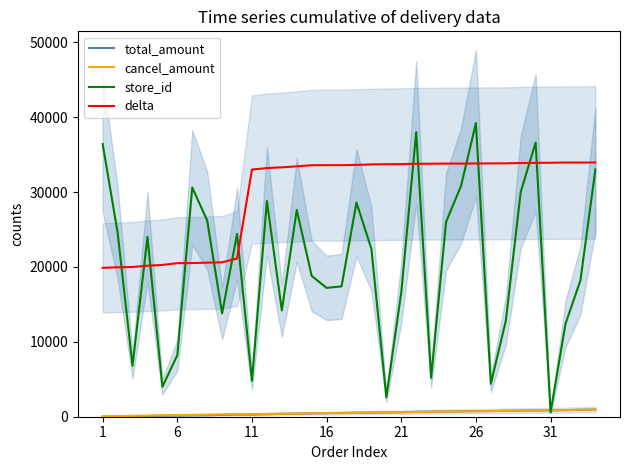

True or false: cancel_amount and delta cross at least once.

False